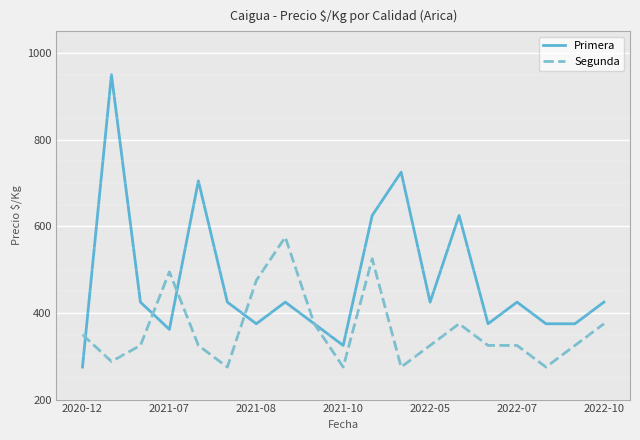

What is the minimum value shown in the chart?

275